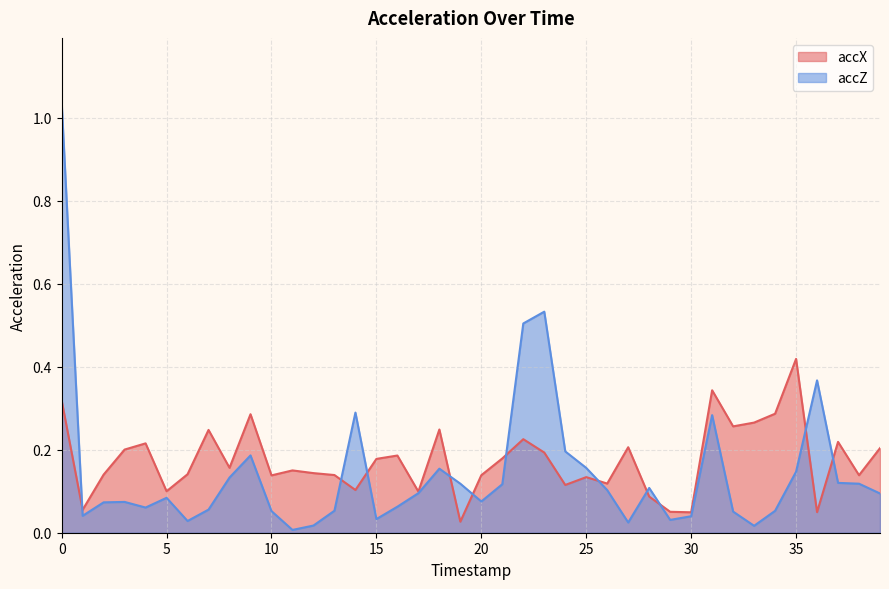

Read the accZ value at 20.

0.1